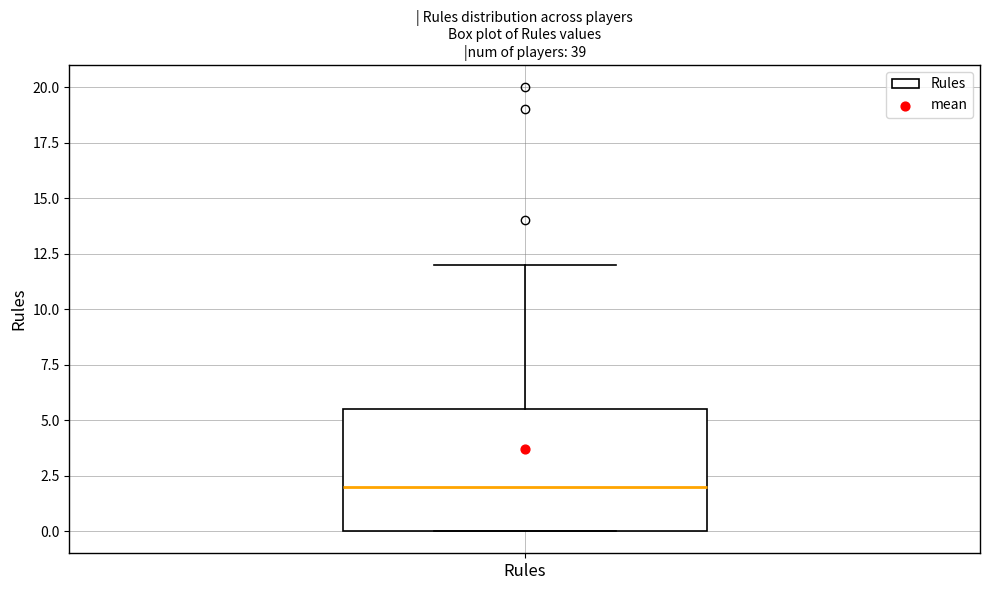

Read this box plot against the y-axis: the position of the median line, the range covered by the box, and the ends of both whiskers. The values are not printed on the chart, so give them approximately, as read against the axis.

median 2.0, box 0.0 to 5.5, whiskers 0.0 to 12.0